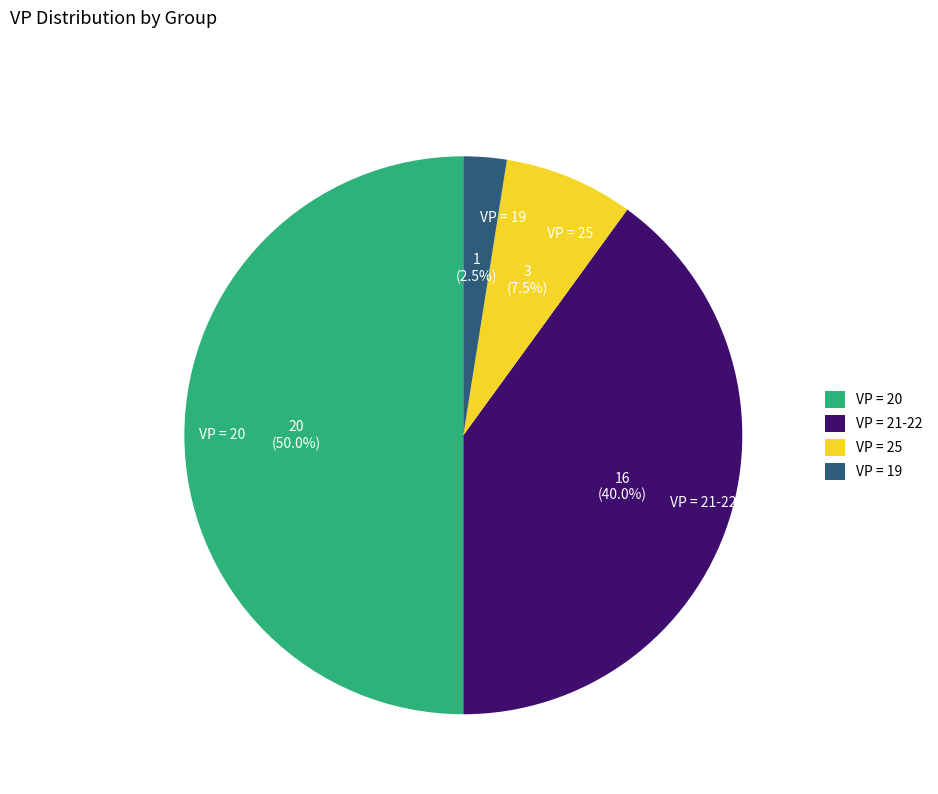

Which category has the biggest portion of the pie?

VP = 20